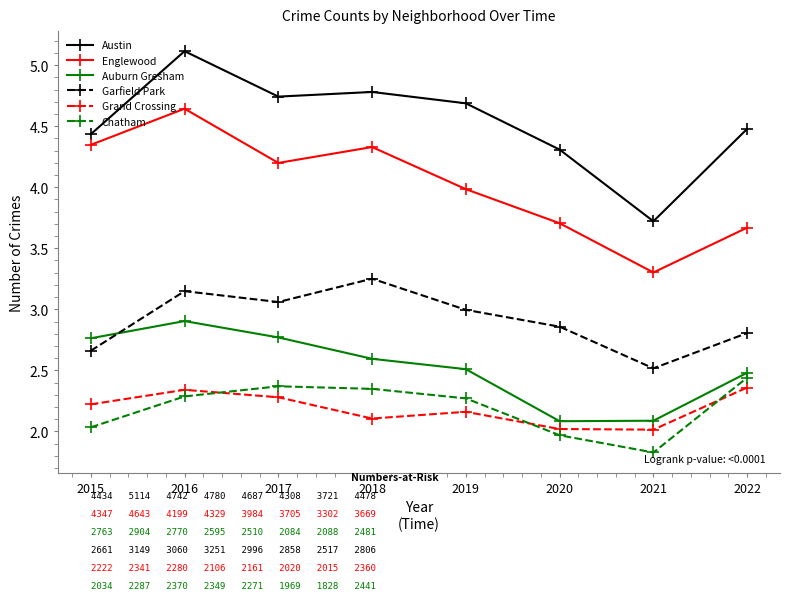

How many intersections are there between Auburn Gresham and Garfield Park?

1